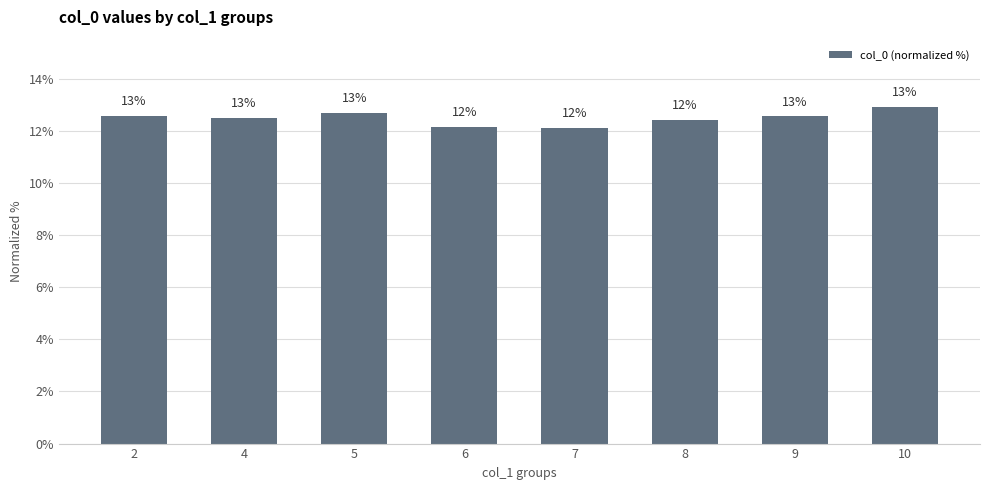

Are the bars horizontal?

No